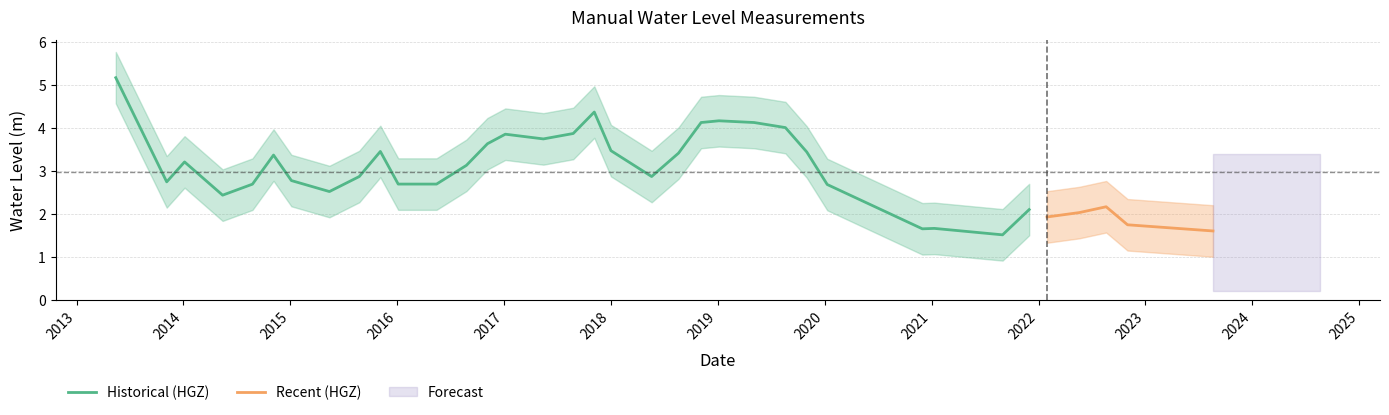

True or false: the data has more than 1 interior local peaks.

True